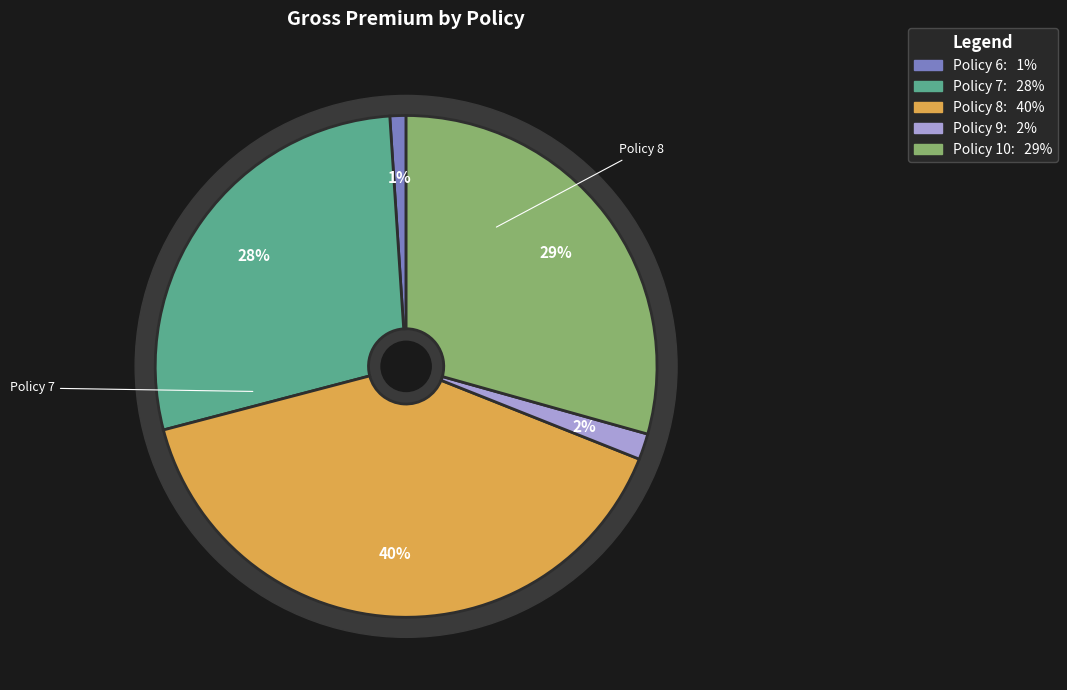

What is the largest slice in the pie chart?

Policy 8